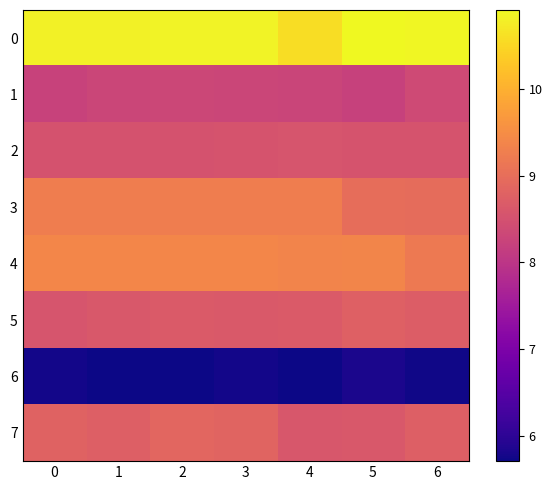

At which category is the sum across all series the highest?

2